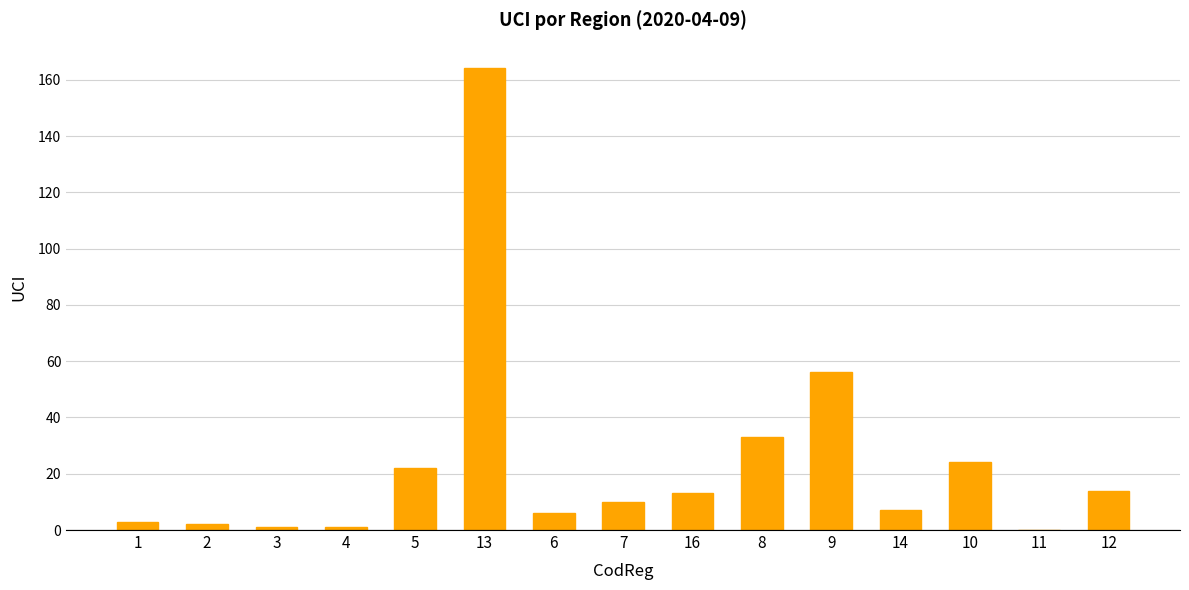

What is the sum of all values?

356